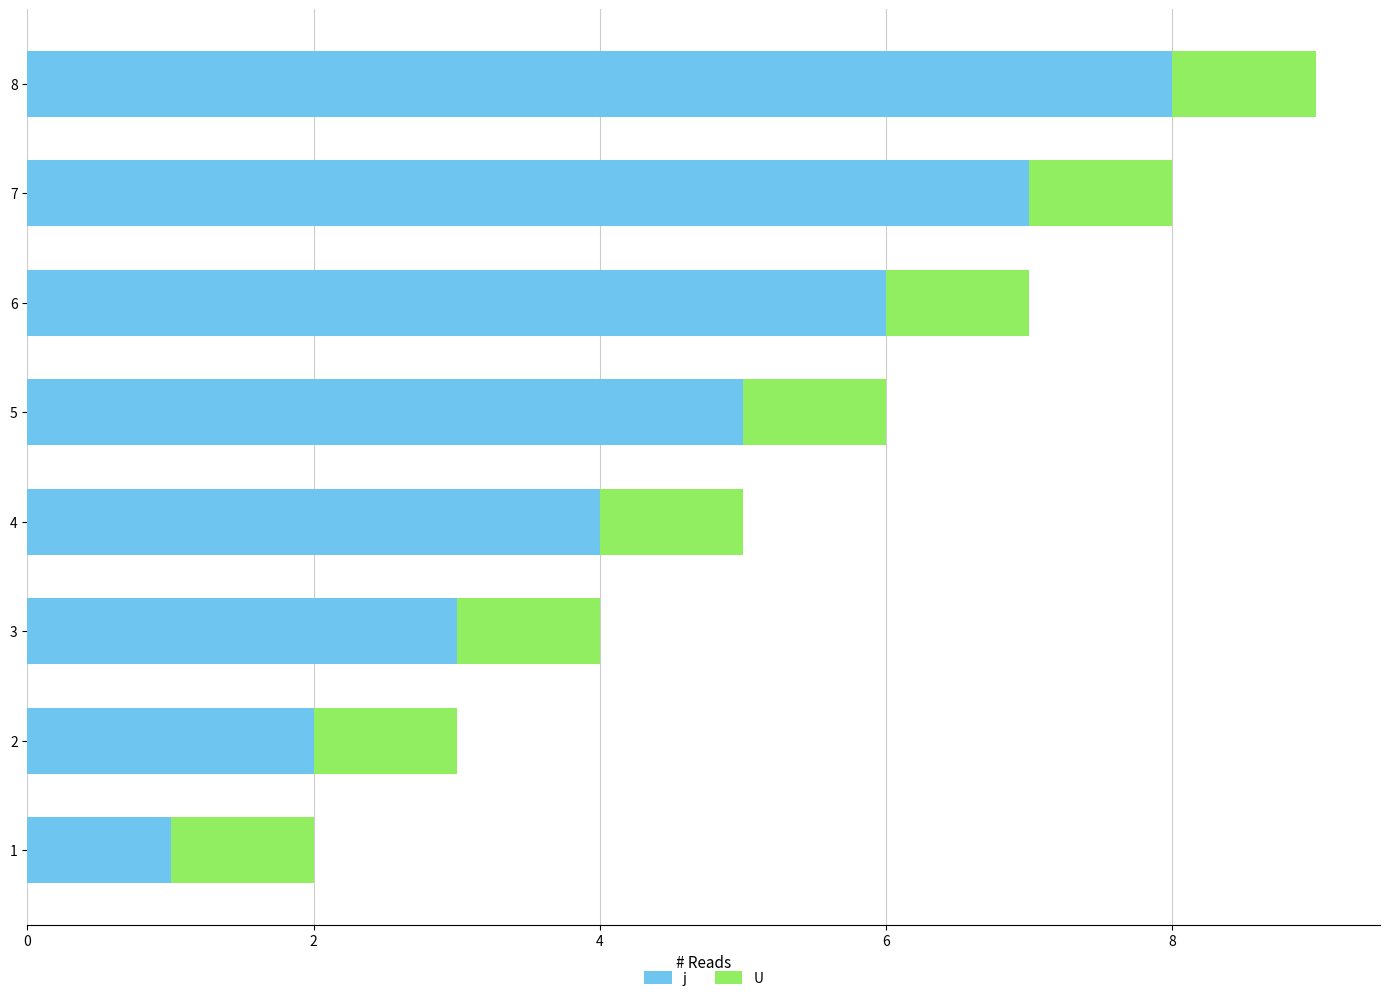

What is the sum of the j values at 6 and 2?

8